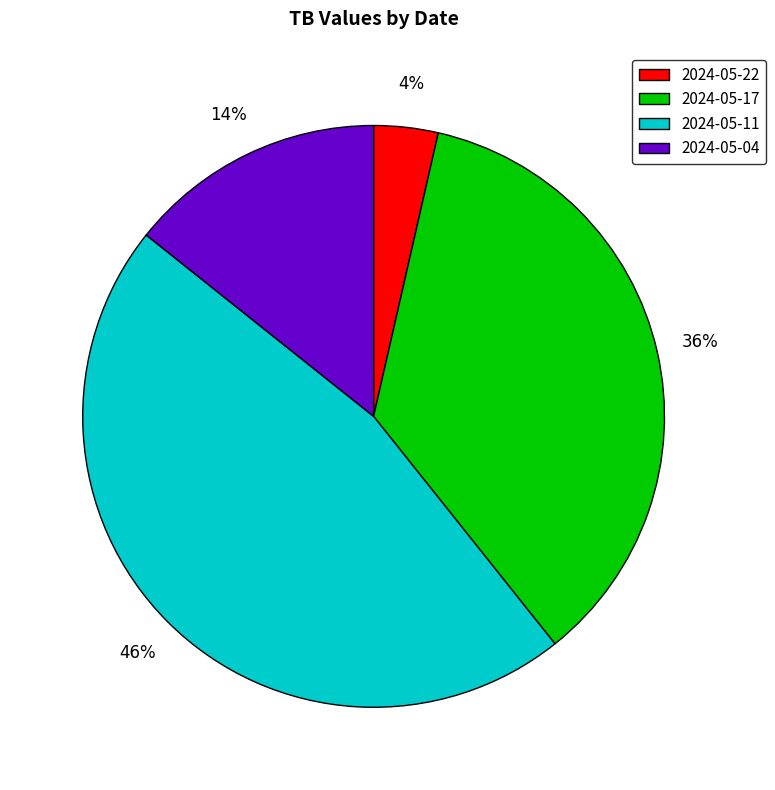

Is it true that 2024-05-11 is 54% of the pie?

False